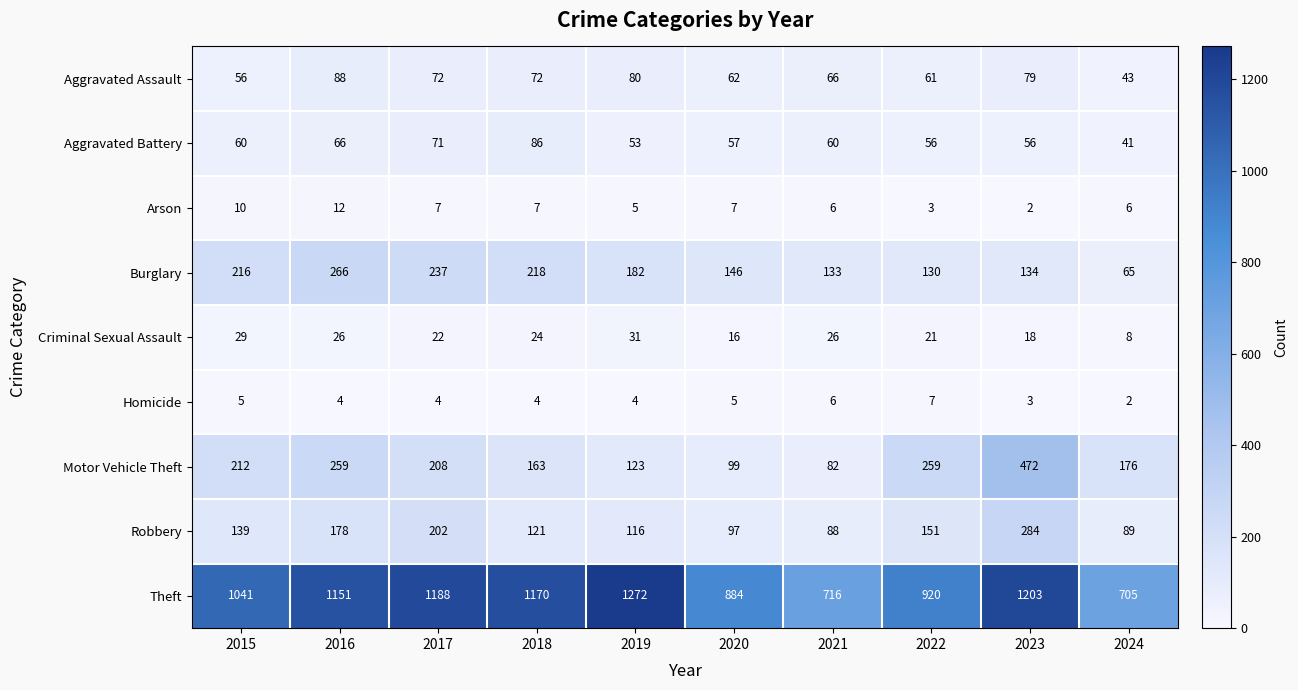

What is the spread (max minus min) of values at 2015?

1036